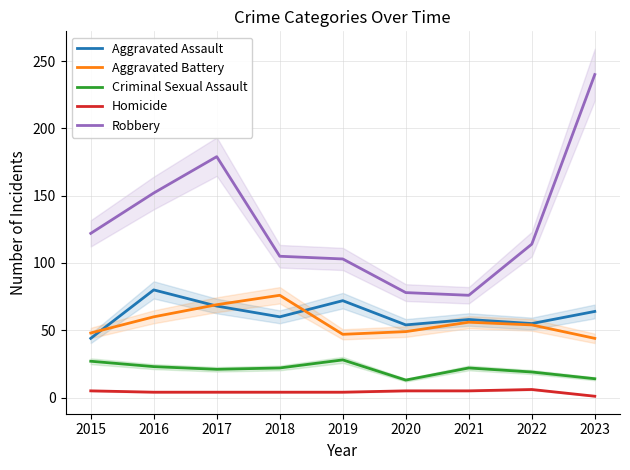

The value of Aggravated Assault at 2021 is 58. True or false?

True